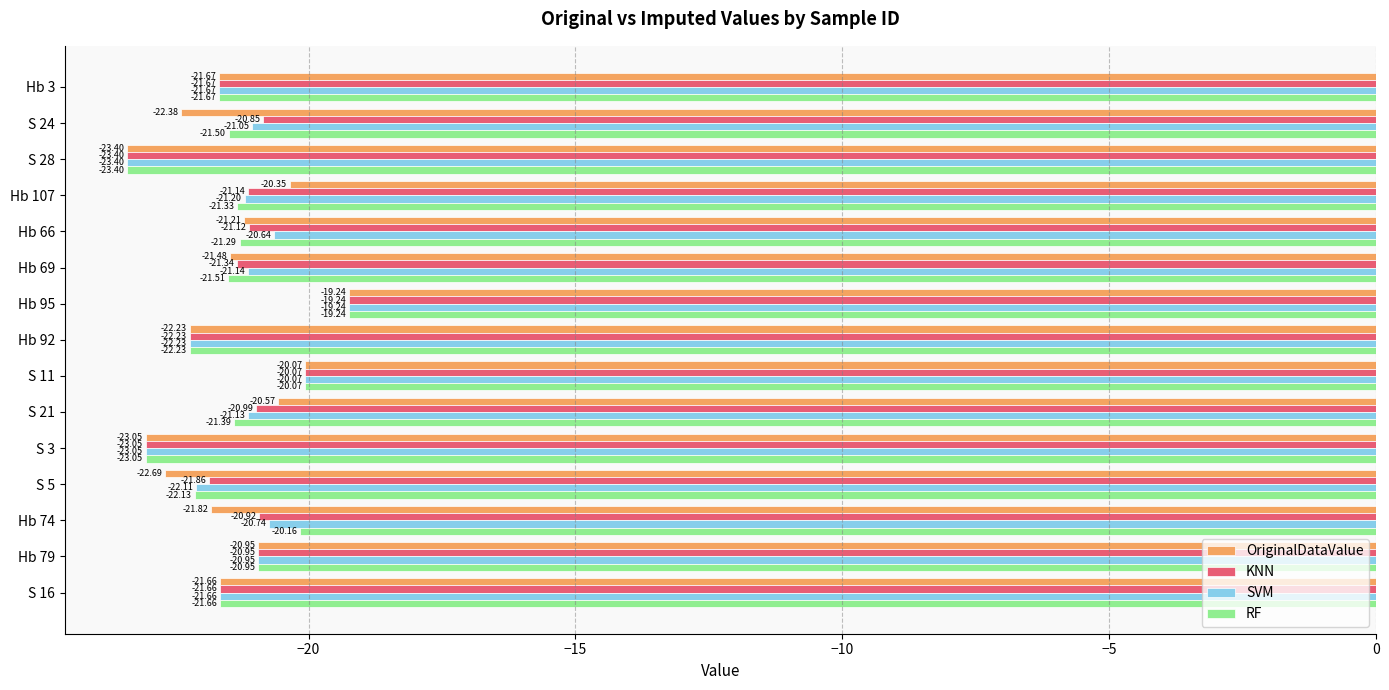

Rank the categories by SVM value from highest to lowest.

Hb 95, S 11, Hb 66, Hb 74, Hb 79, S 24, S 21, Hb 69, Hb 107, S 16, Hb 3, S 5, Hb 92, S 3, S 28